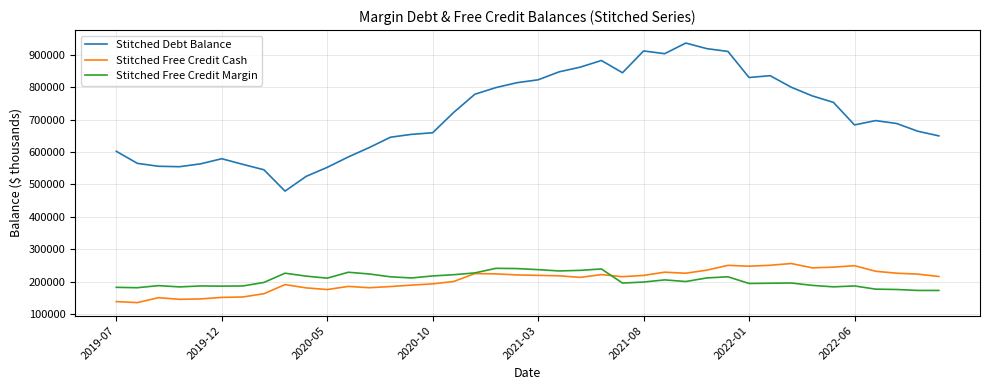

Which series has the largest range (max minus min)?

Stitched Debt Balance